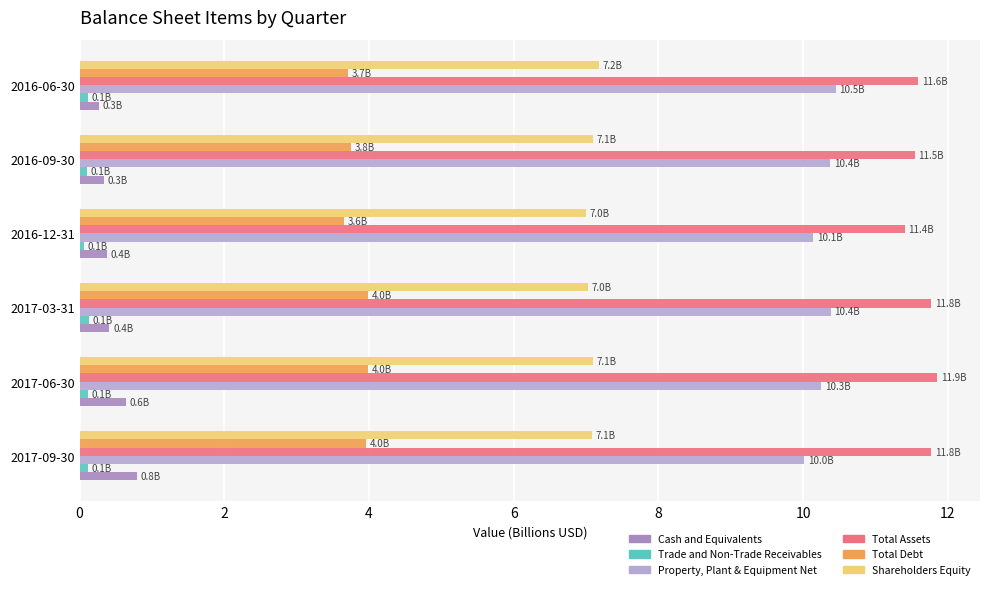

What are all the series names shown in the legend?

Cash and Equivalents, Trade and Non-Trade Receivables, Property, Plant & Equipment Net, Total Assets, Total Debt, Shareholders Equity